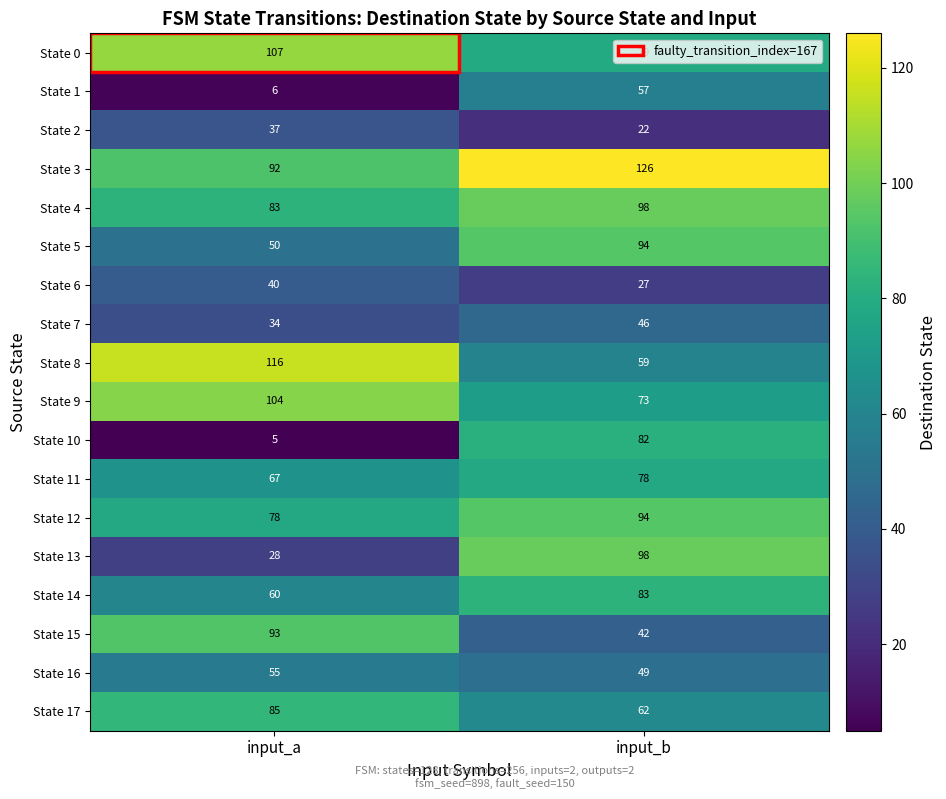

Which series has the widest spread of values?

State 10